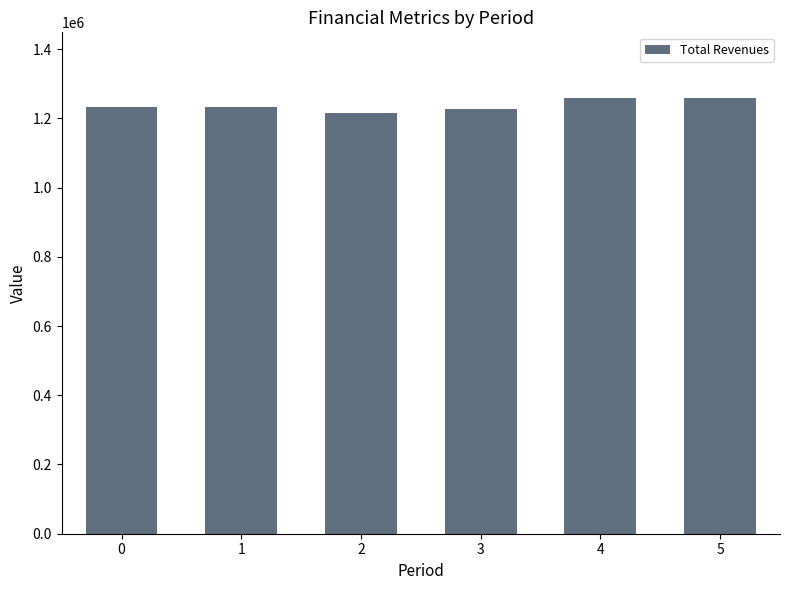

What is the difference between the maximum and second lowest values?

32983.3